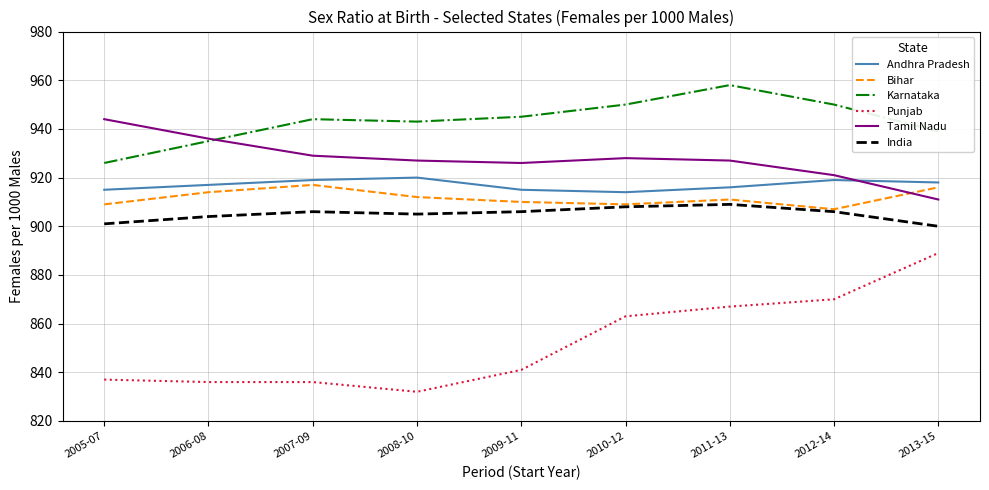

What position from the right is 2008-10?

6